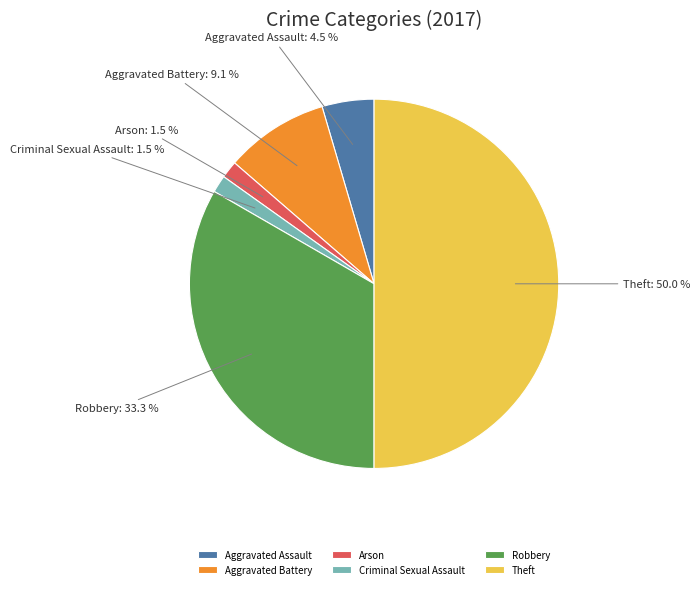

Is it true that Aggravated Battery is 9% of the pie?

True